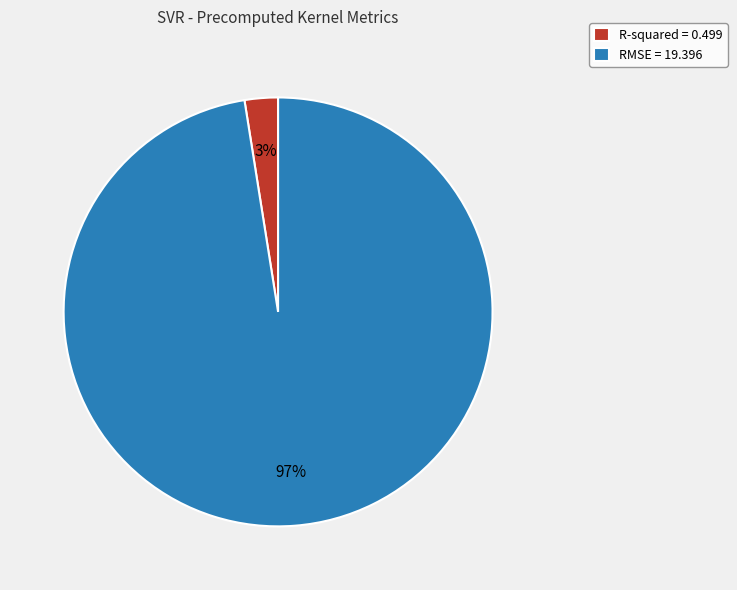

Between RMSE = 19.396 and R-squared = 0.499, which is larger?

RMSE = 19.396